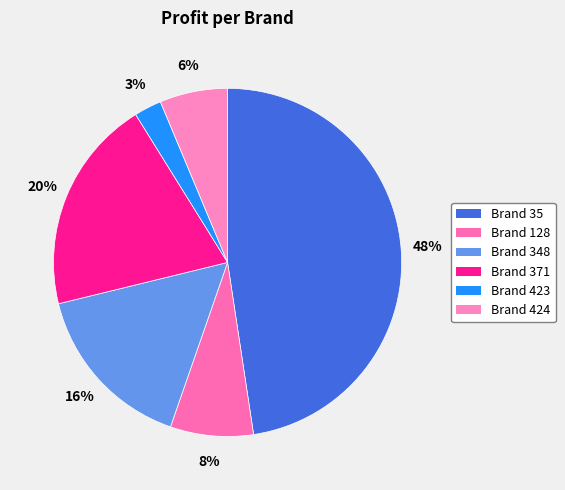

Count the number of slices in the pie.

6